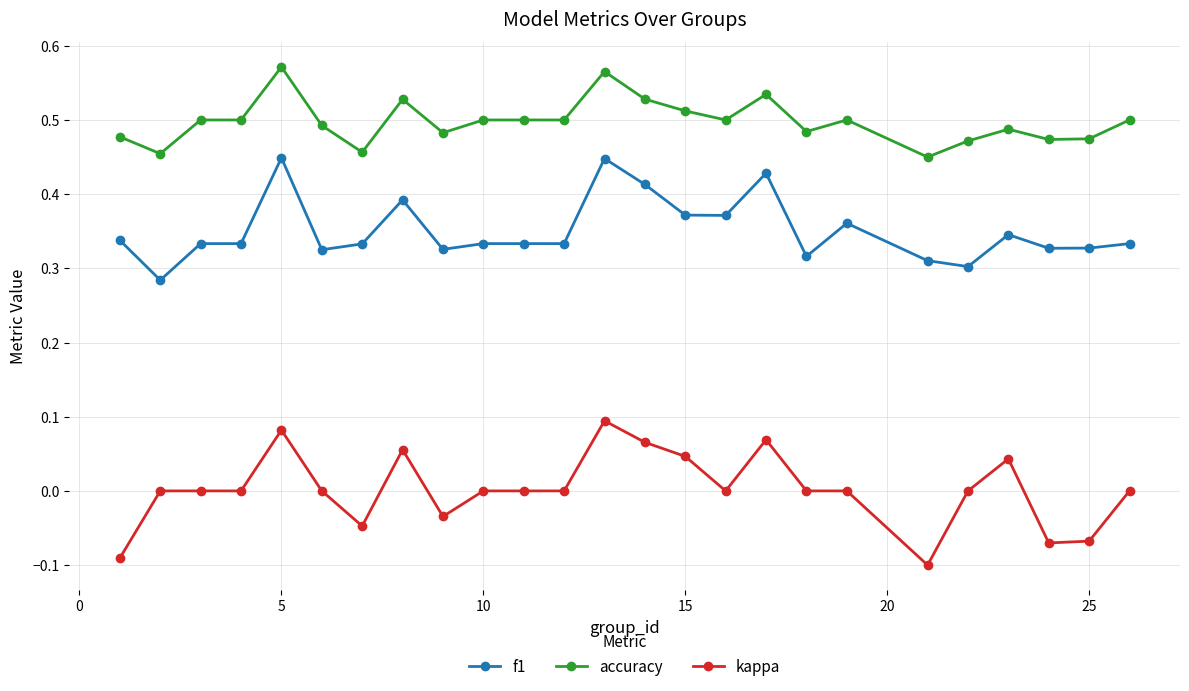

Which series has the largest range (max minus min)?

kappa